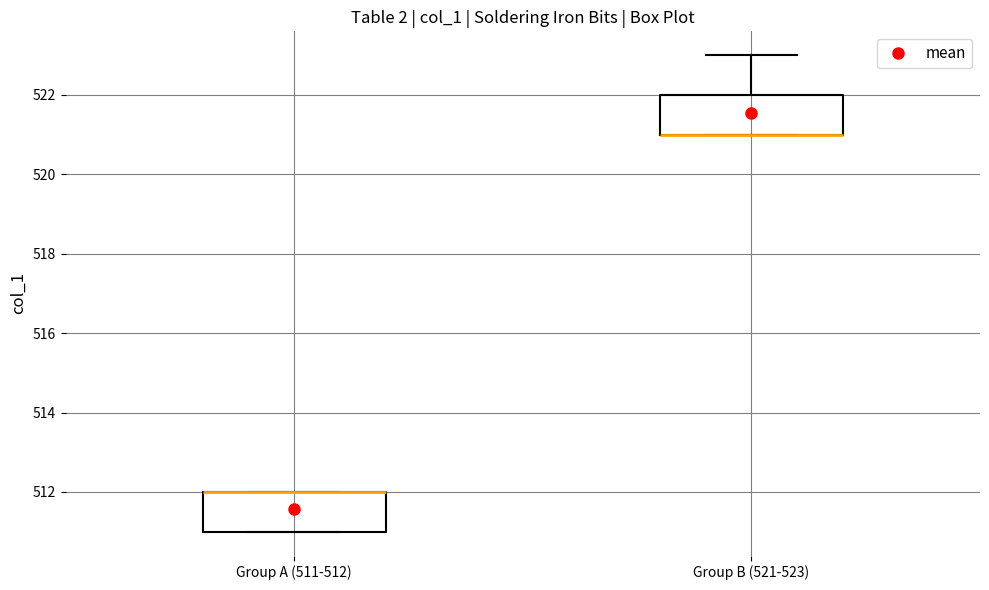

Reading left to right, transcribe this box plot: for each box, give where its median line is, the range the box spans, and where its two whiskers end, as read against the y-axis. The values are not printed on the chart, so give them approximately, as read against the axis.

Group A (511-512): median 512 (drawn on the box's upper edge), box 511 to 512, whiskers 511 to 512
Group B (521-523): median 521 (drawn on the box's lower edge), box 521 to 522, whiskers 521 to 523